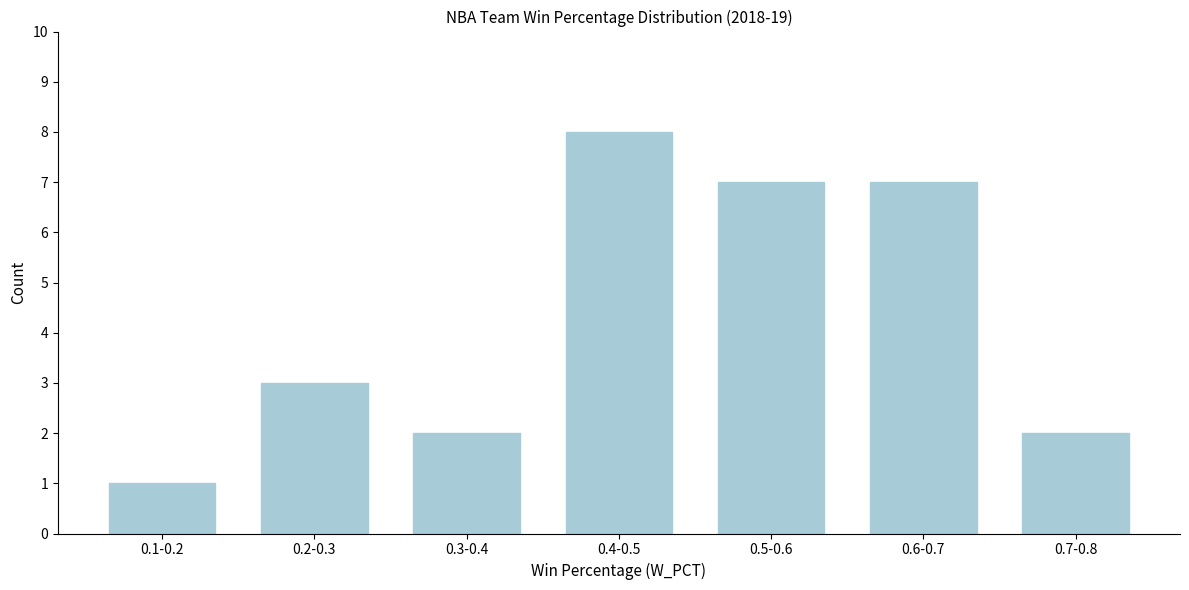

Reading left to right, list all the values displayed in this chart.

1	3	2	8	7	7	2